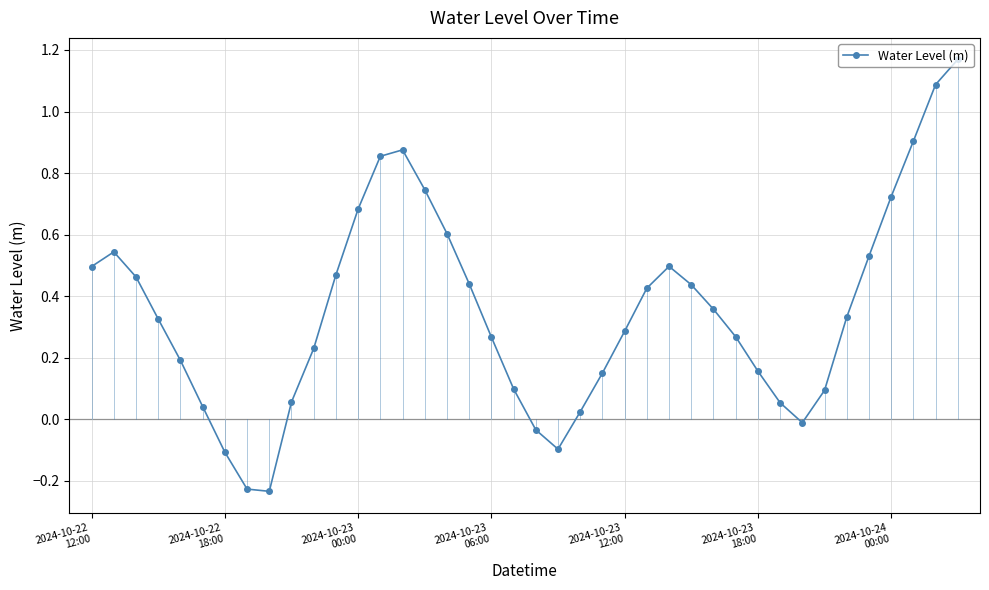

What is the difference between the maximum and minimum values?

1.4